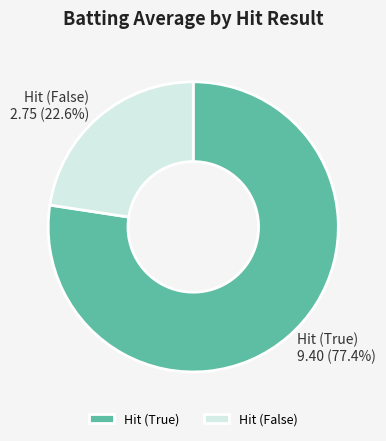

Is Hit (True) the majority of the pie?

Yes